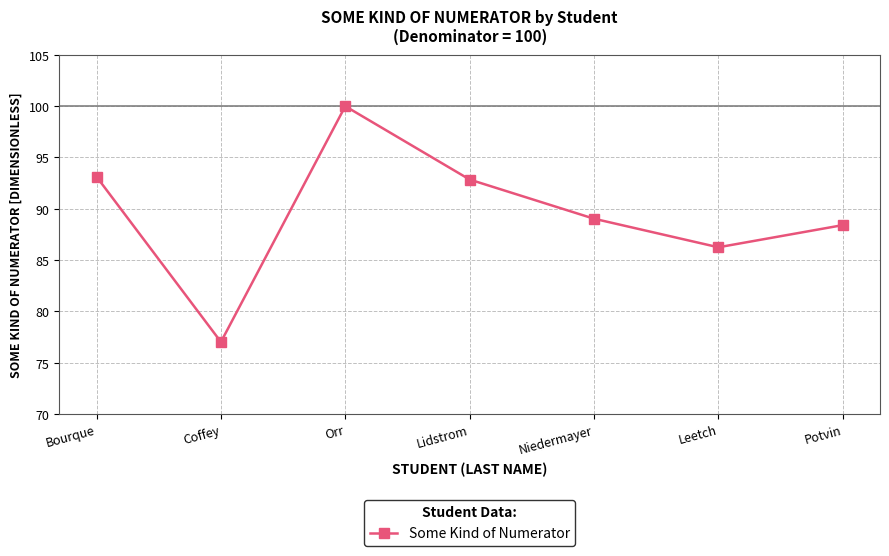

Which has a higher value, Leetch or Bourque?

Bourque